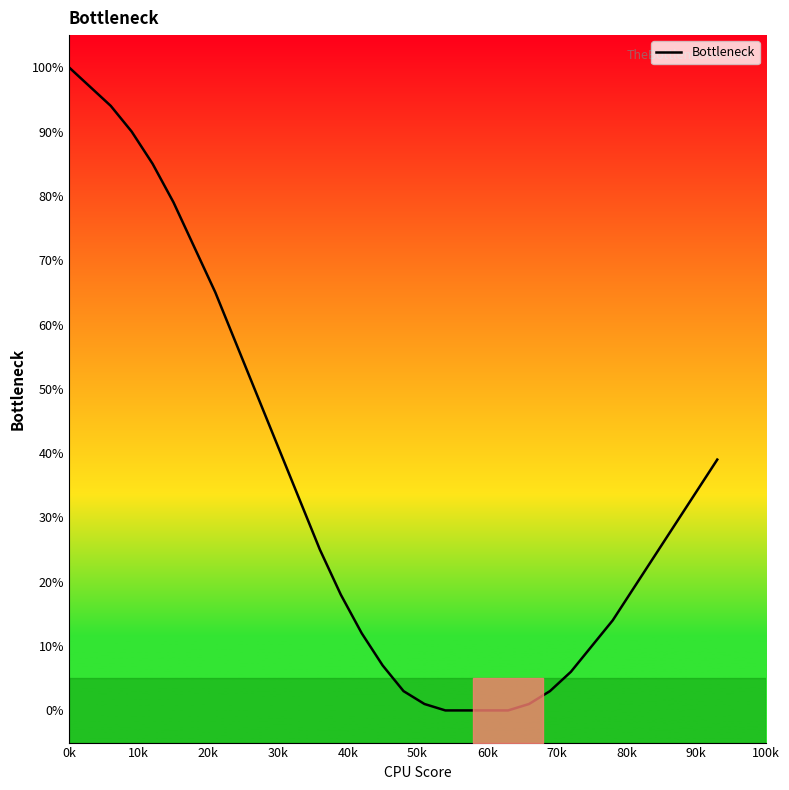

True or false: the data has more than 2 interior local peaks.

False